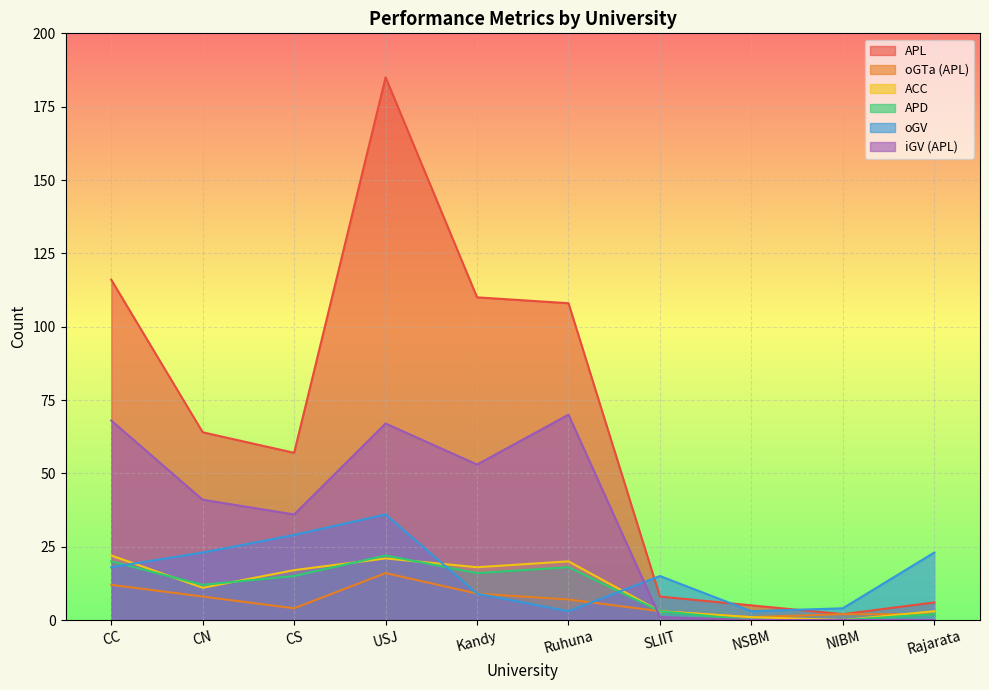

Reading left to right, transcribe all the data shown in this chart.

APL: CC=116	CN=64	CS=57	USJ=185	Kandy=110	Ruhuna=108	SLIIT=8	NSBM=5	NIBM=2	Rajarata=6
oGTa (APL): CC=12	CN=8	CS=4	USJ=16	Kandy=9	Ruhuna=7	SLIIT=3	NSBM=1	NIBM=2	Rajarata=2
ACC: CC=22	CN=11	CS=17	USJ=21	Kandy=18	Ruhuna=20	SLIIT=3	NSBM=1	NIBM=0	Rajarata=3
APD: CC=20	CN=12	CS=15	USJ=22	Kandy=16	Ruhuna=18	SLIIT=3	NSBM=0	NIBM=0	Rajarata=2
oGV: CC=18	CN=23	CS=29	USJ=36	Kandy=9	Ruhuna=3	SLIIT=15	NSBM=3	NIBM=4	Rajarata=23
iGV (APL): CC=68	CN=41	CS=36	USJ=67	Kandy=53	Ruhuna=70	SLIIT=1	NSBM=0	NIBM=0	Rajarata=0